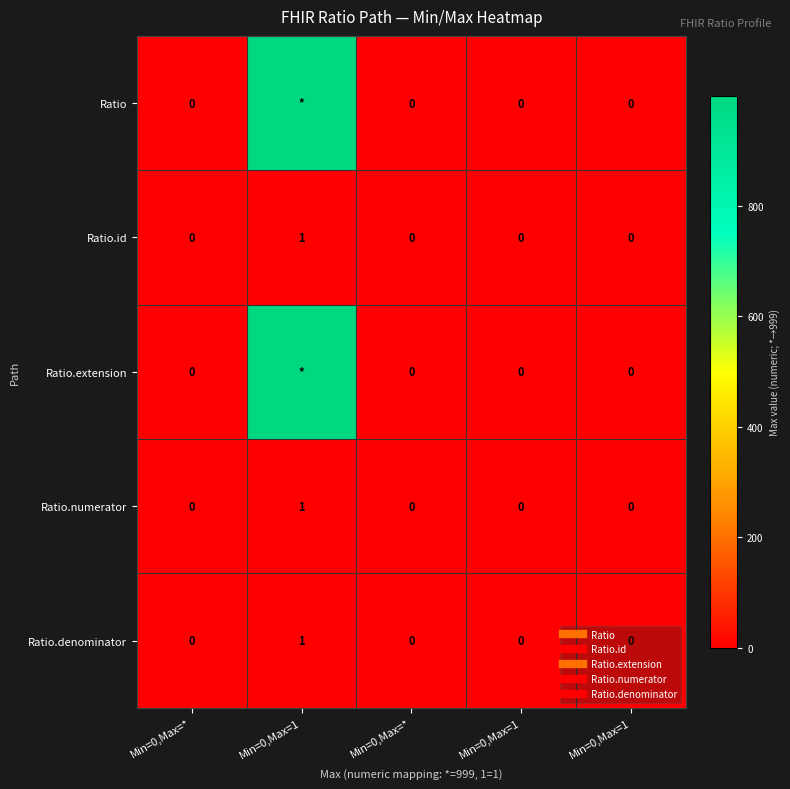

Count the number of categories in the chart.

5